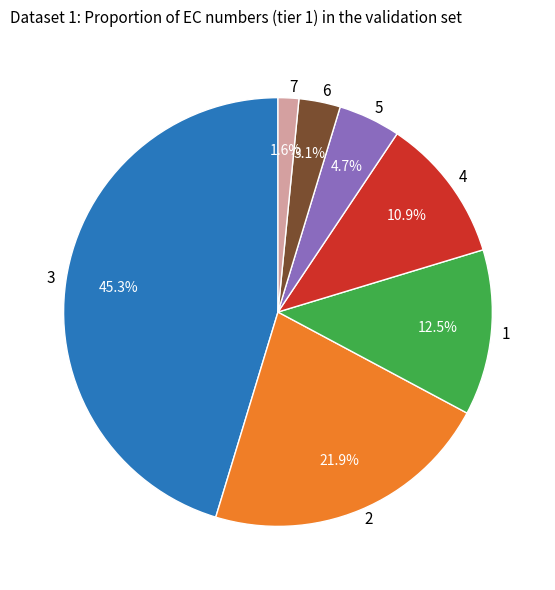

Does 5 account for over 50% of the chart?

No